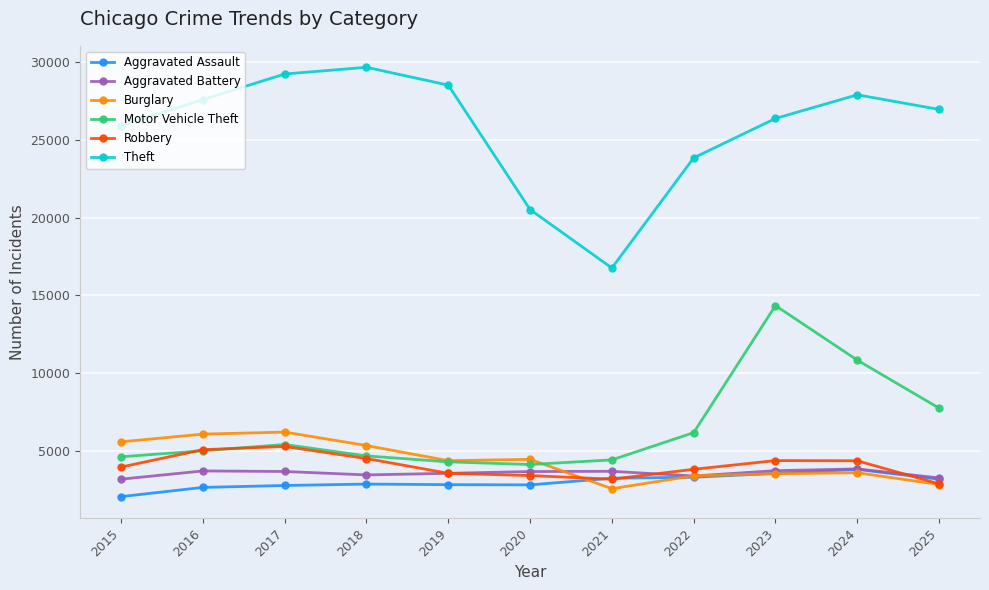

Which series has the largest total across all categories?

Theft